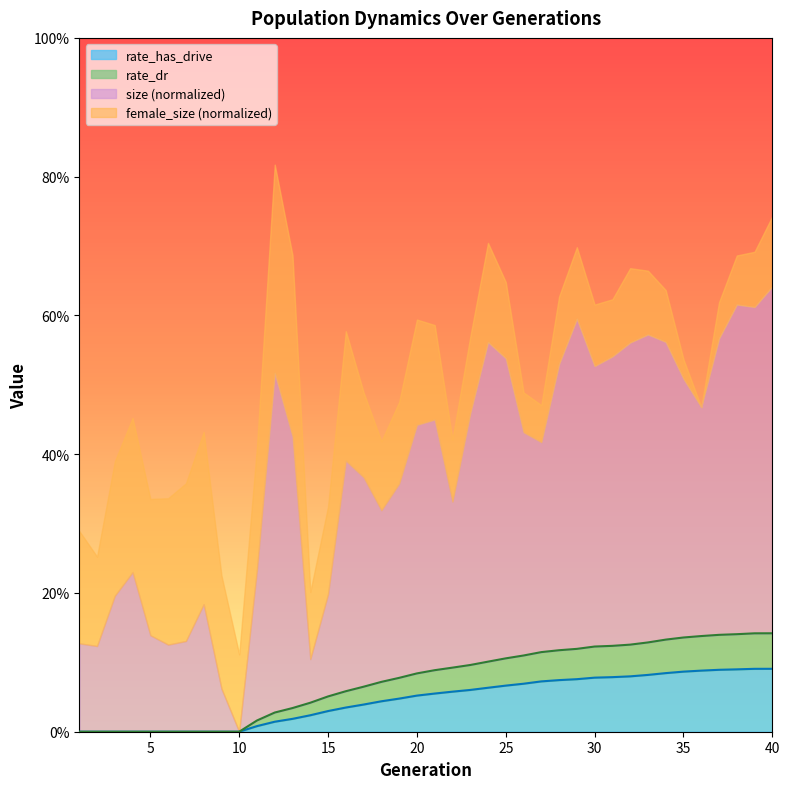

True or false: rate_dr and rate_has_drive intersect in this chart.

False